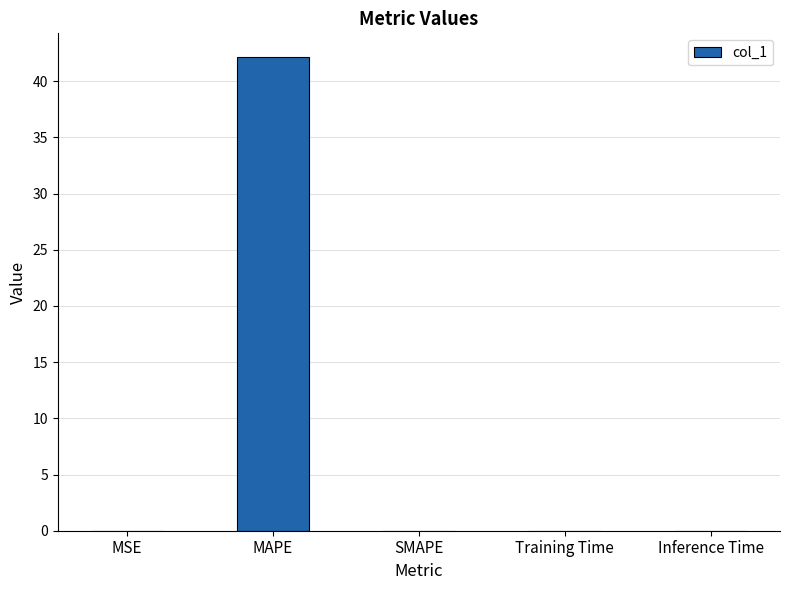

Which has a higher value, MAPE or Inference Time?

MAPE